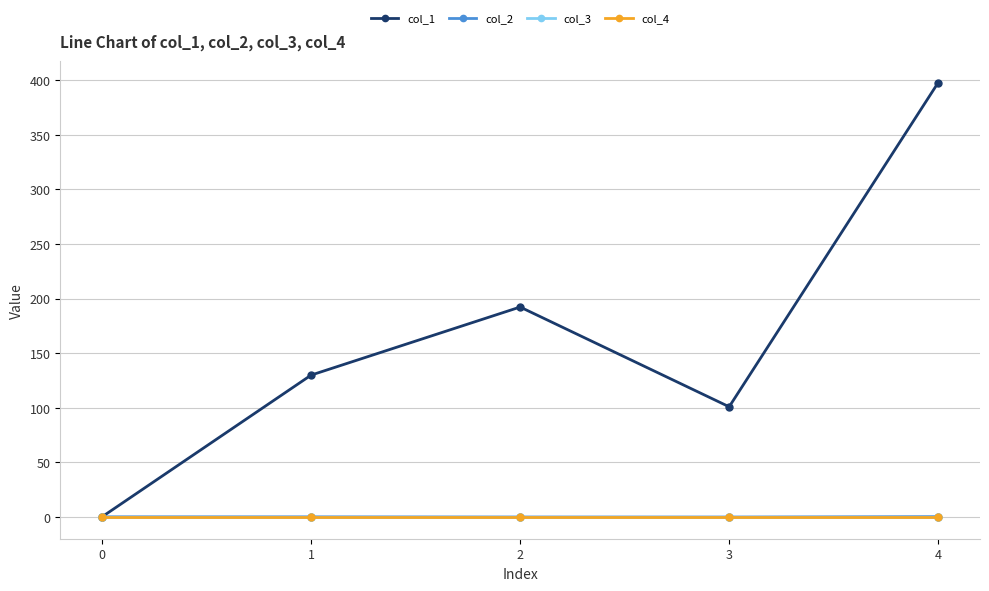

Which label corresponds to the largest value in the chart?

4